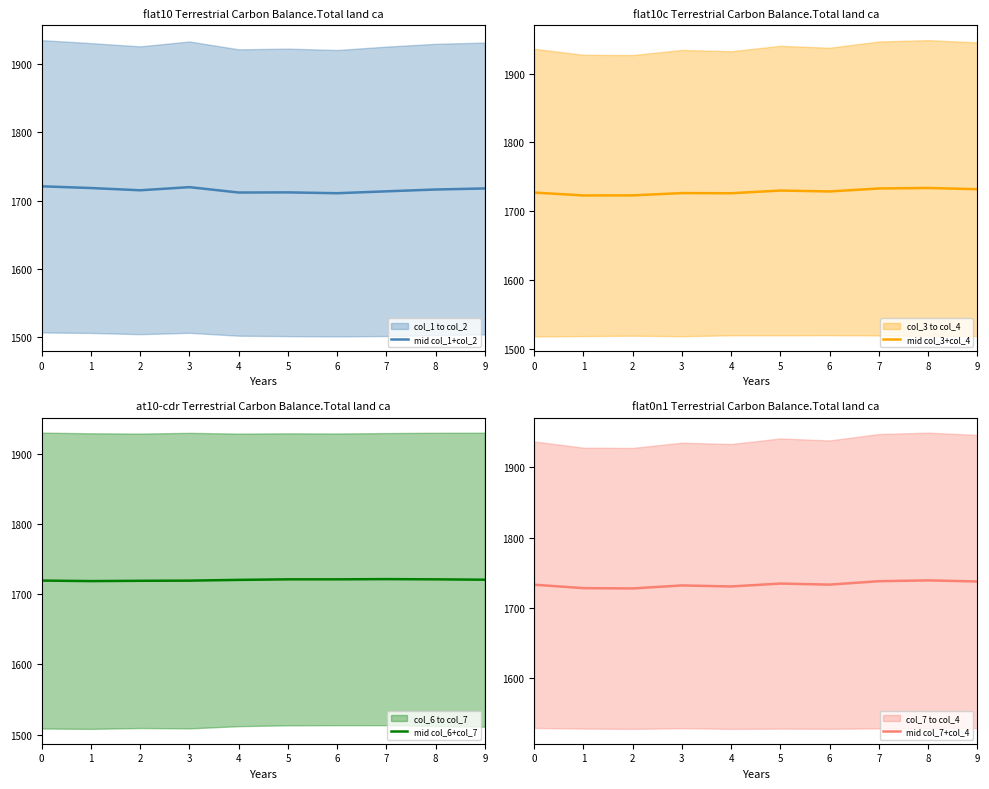

At 7, list the series in order from largest to smallest.

mid col_7+col_4, mid col_3+col_4, mid col_6+col_7, mid col_1+col_2